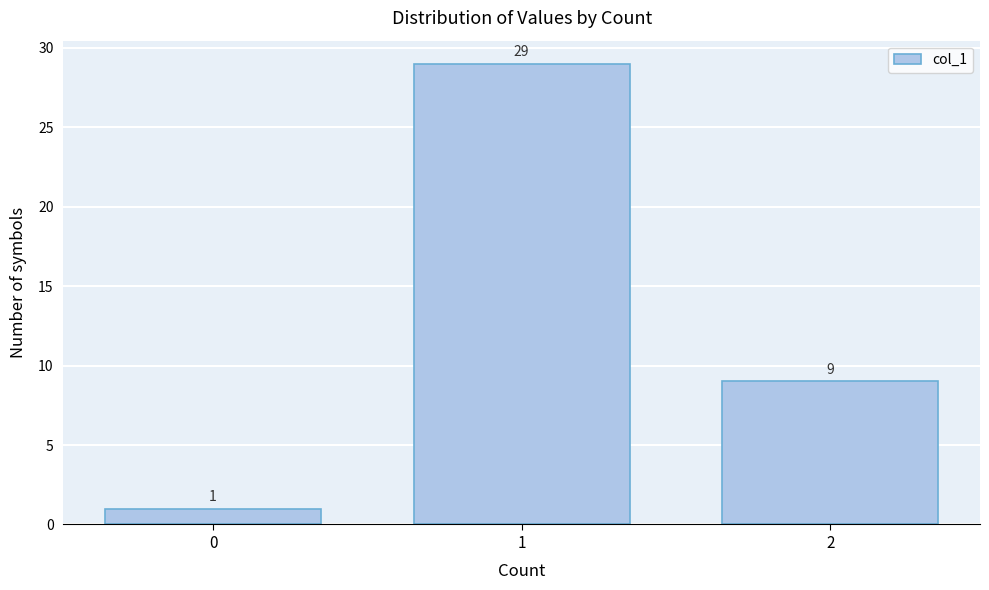

Reading left to right, what are all the values shown in this chart?

1	29	9